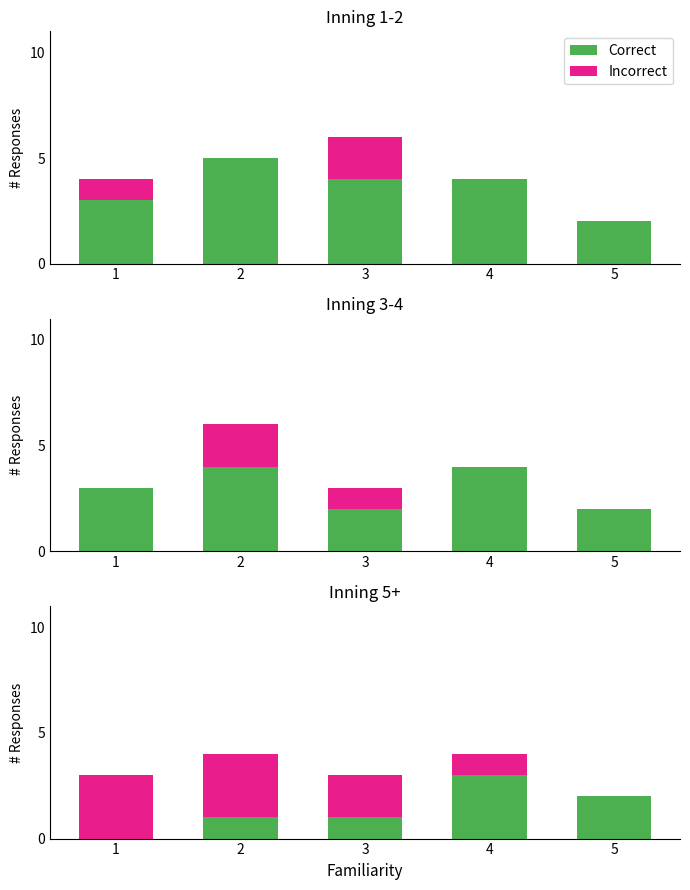

Where is Incorrect nearest to the value 1?

4